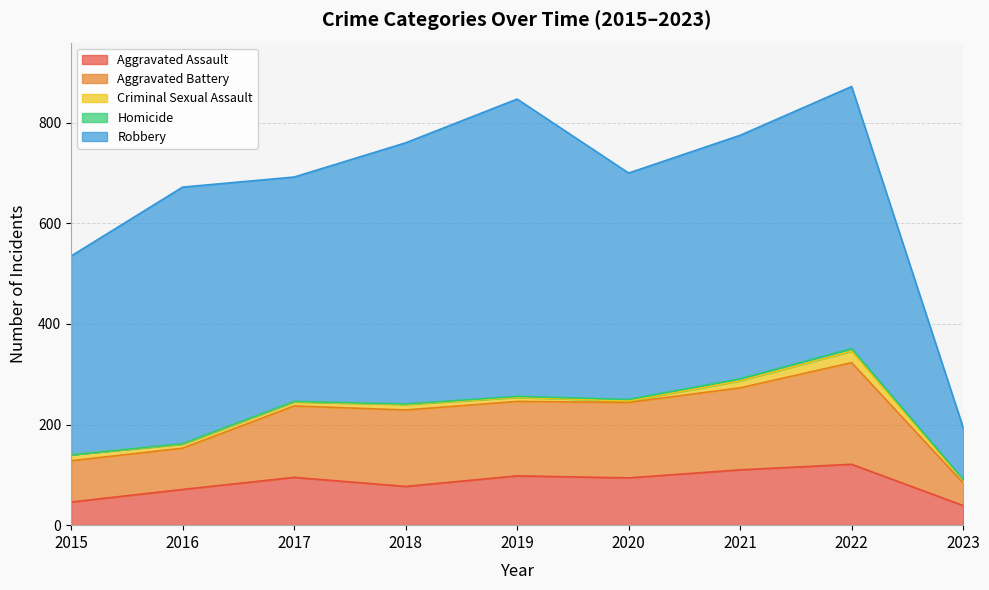

How many series are shown in this chart?

5